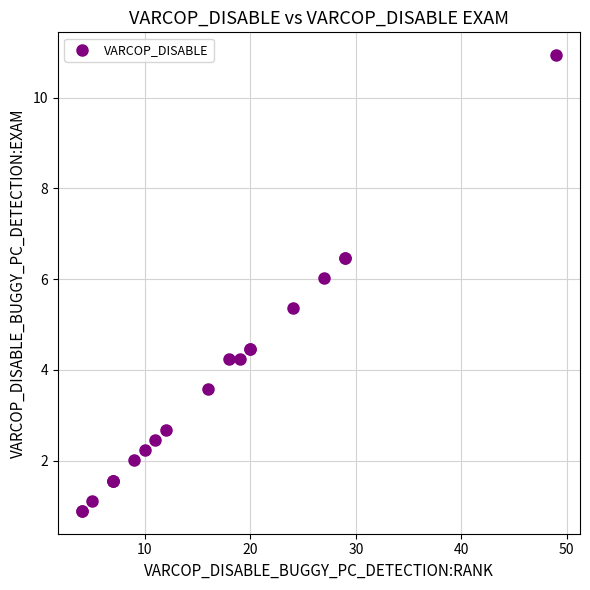

What Y value in the scatter plot is closest to 5?

5.4